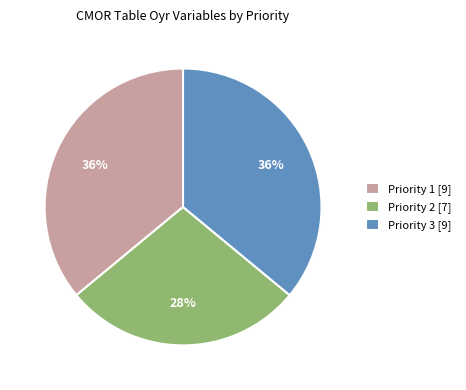

The Priority 1 [9] slice represents 36% of the pie. True or false?

True